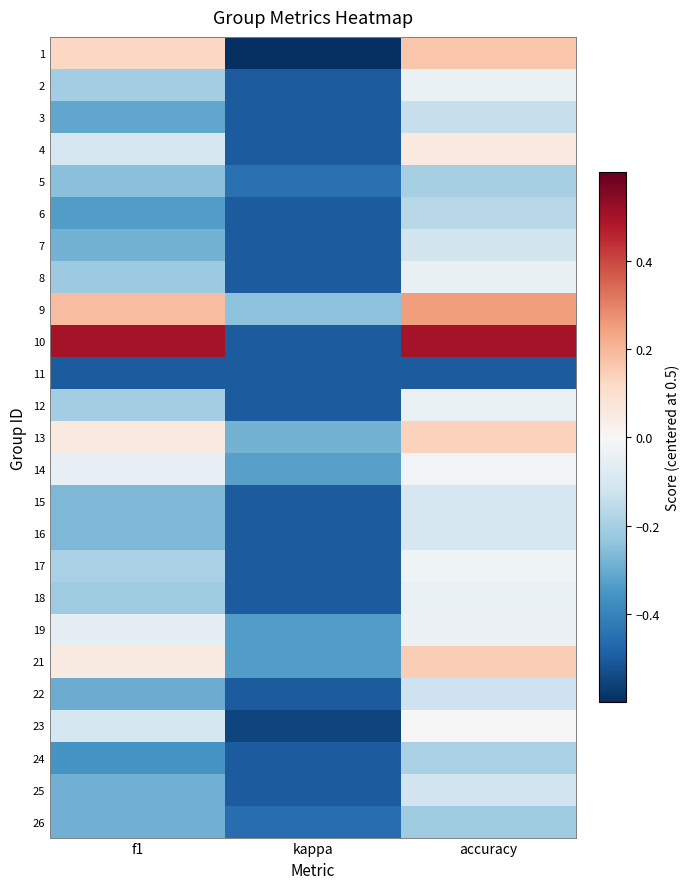

What is the spread (max minus min) of values at accuracy?

1.0